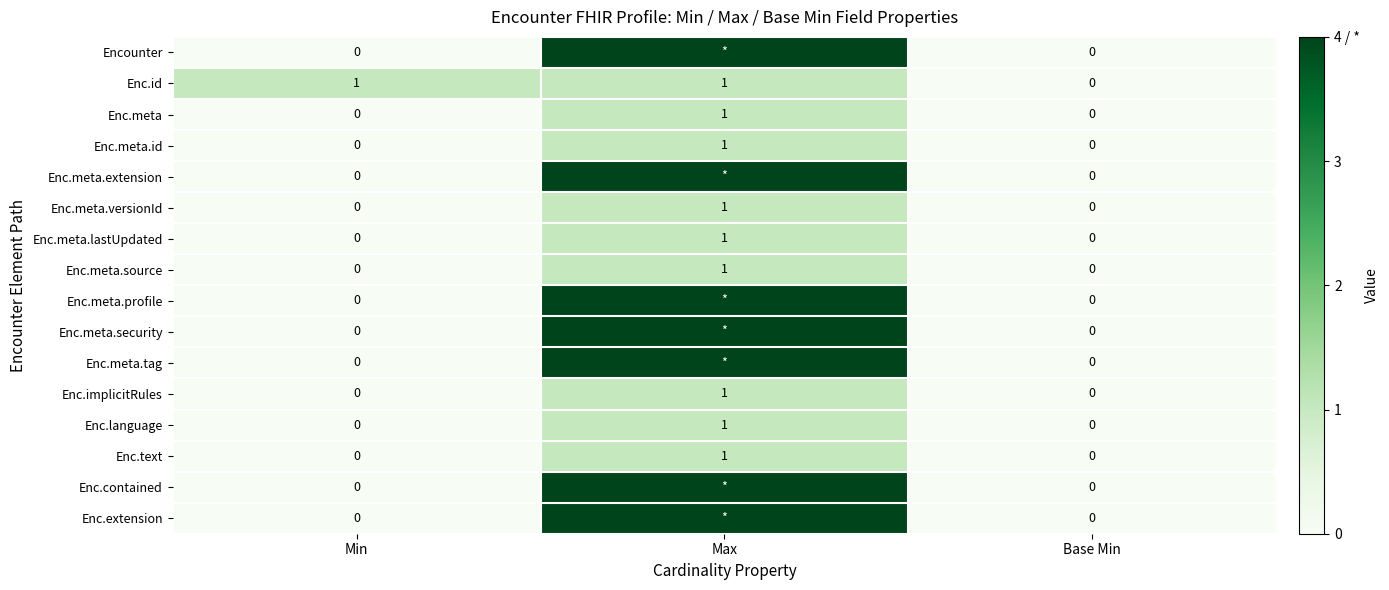

Between Min and Base Min, which series saw the biggest shift?

Enc.id